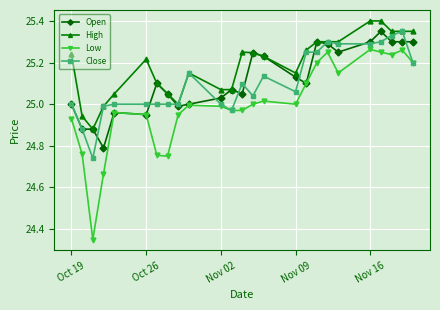

Count the number of data series in this chart.

4